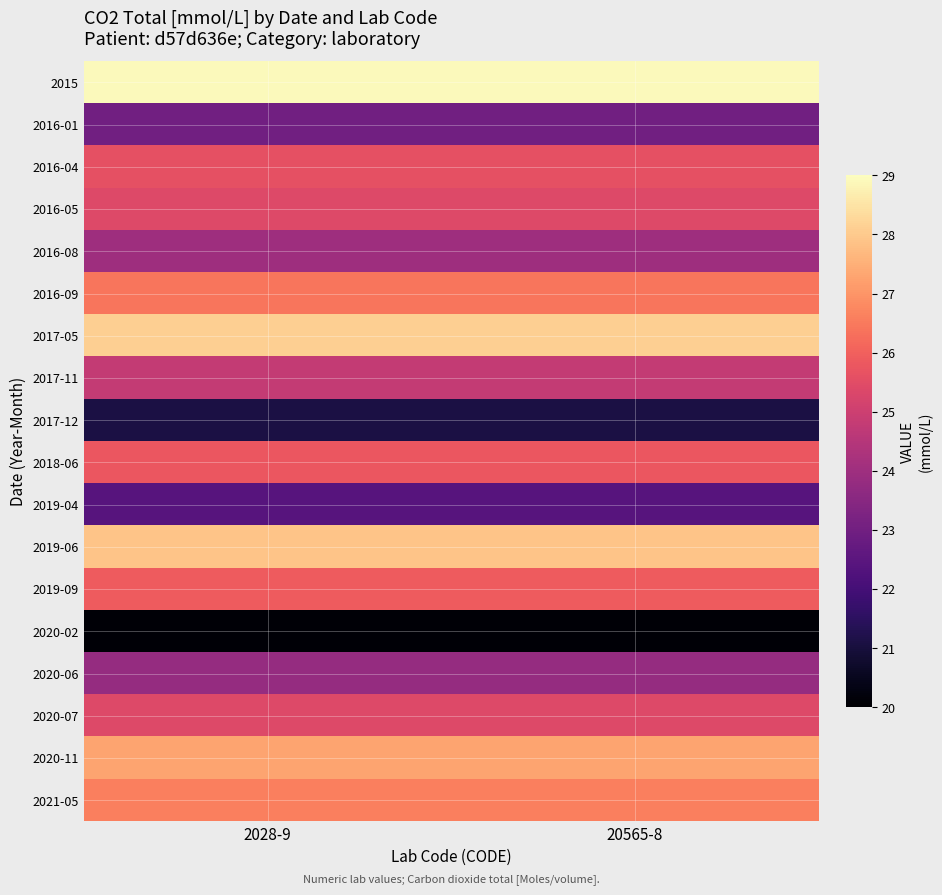

Reading left to right, transcribe all the data shown in this chart.

2015: 2028-9=28.9	20565-8=28.9
2016-01: 2028-9=23.0	20565-8=23.0
2016-04: 2028-9=25.6	20565-8=25.6
2016-05: 2028-9=25.4	20565-8=25.4
2016-08: 2028-9=24.0	20565-8=24.0
2016-09: 2028-9=26.4	20565-8=26.4
2017-05: 2028-9=28.1	20565-8=28.1
2017-11: 2028-9=24.8	20565-8=24.8
2017-12: 2028-9=21.1	20565-8=21.1
2018-06: 2028-9=25.8	20565-8=25.8
2019-04: 2028-9=22.4	20565-8=22.4
2019-06: 2028-9=27.9	20565-8=27.9
2019-09: 2028-9=25.9	20565-8=25.9
2020-02: 2028-9=20.1	20565-8=20.1
2020-06: 2028-9=23.8	20565-8=23.8
2020-07: 2028-9=25.4	20565-8=25.4
2020-11: 2028-9=27.3	20565-8=27.3
2021-05: 2028-9=26.6	20565-8=26.6